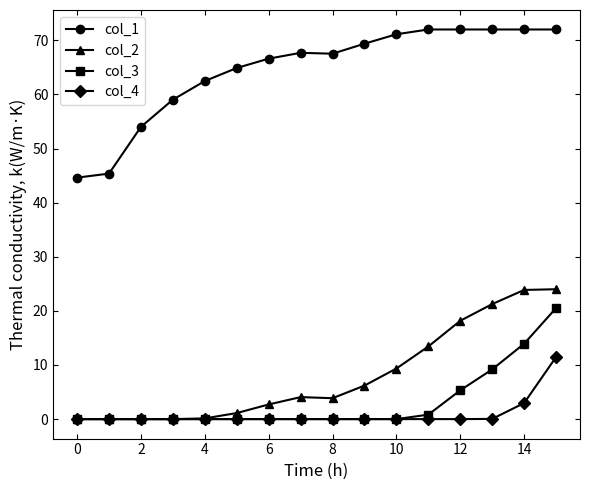

List the series in order of their peak value, highest first.

col_1, col_2, col_3, col_4